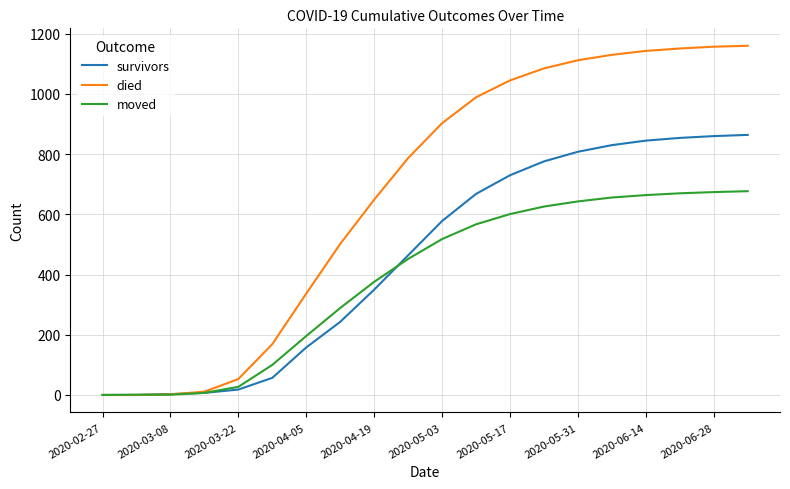

Which series has the largest total across all categories?

died